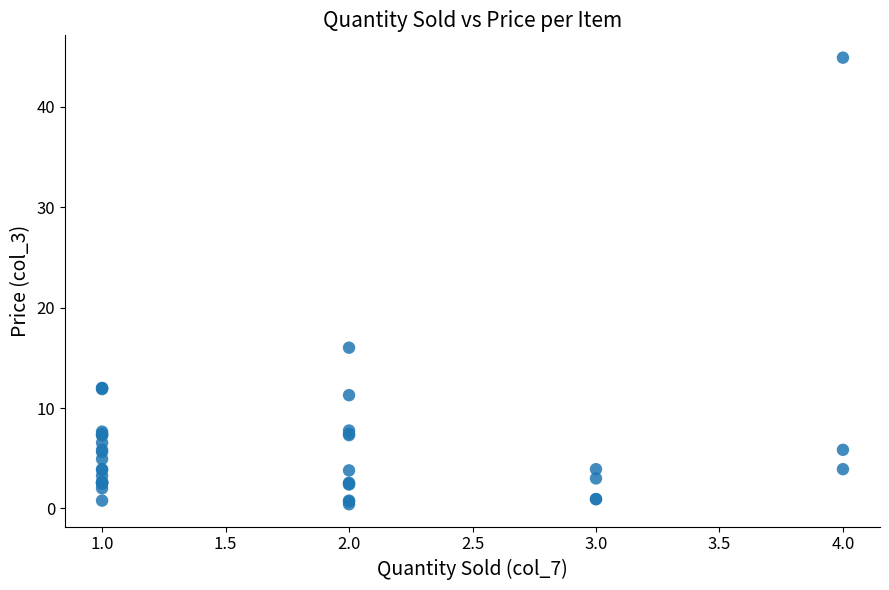

What Y value in the scatter plot is closest to 22?

16.0